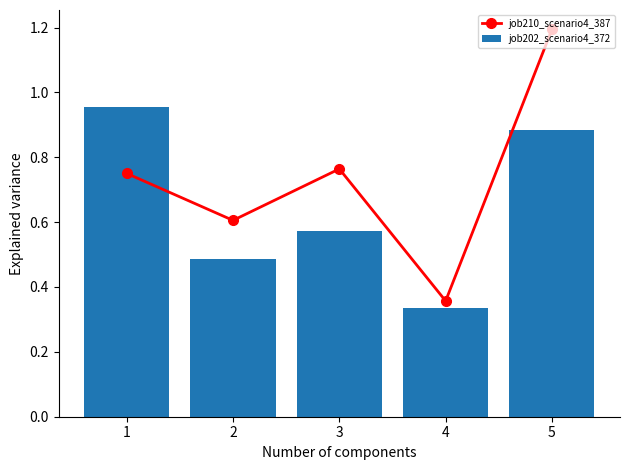

What is the minimum value for job210_scenario4_387?

0.4